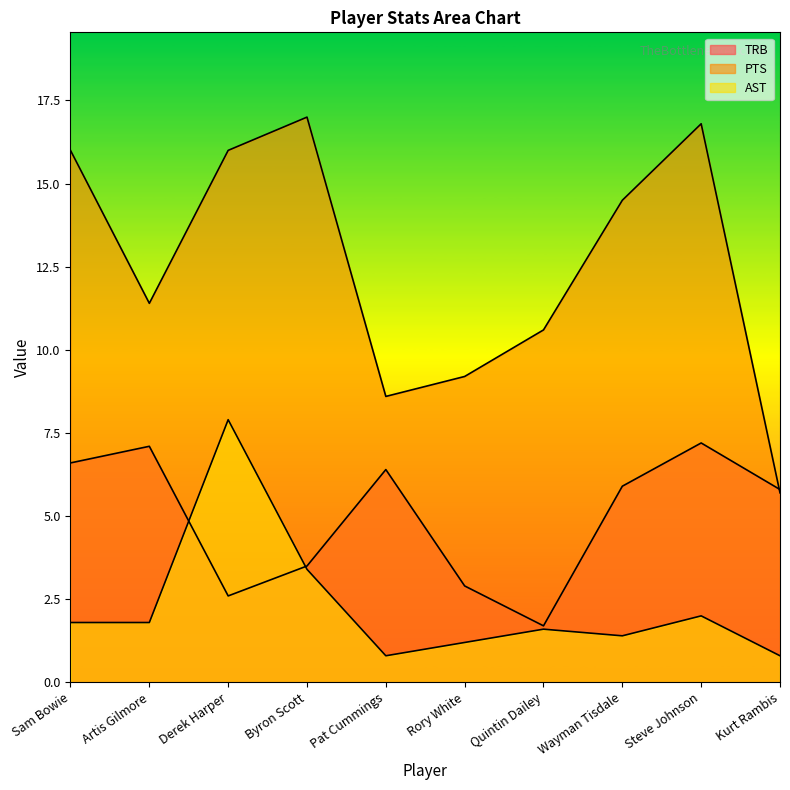

Is the value of AST at Rory White greater than the value of TRB at Kurt Rambis?

No